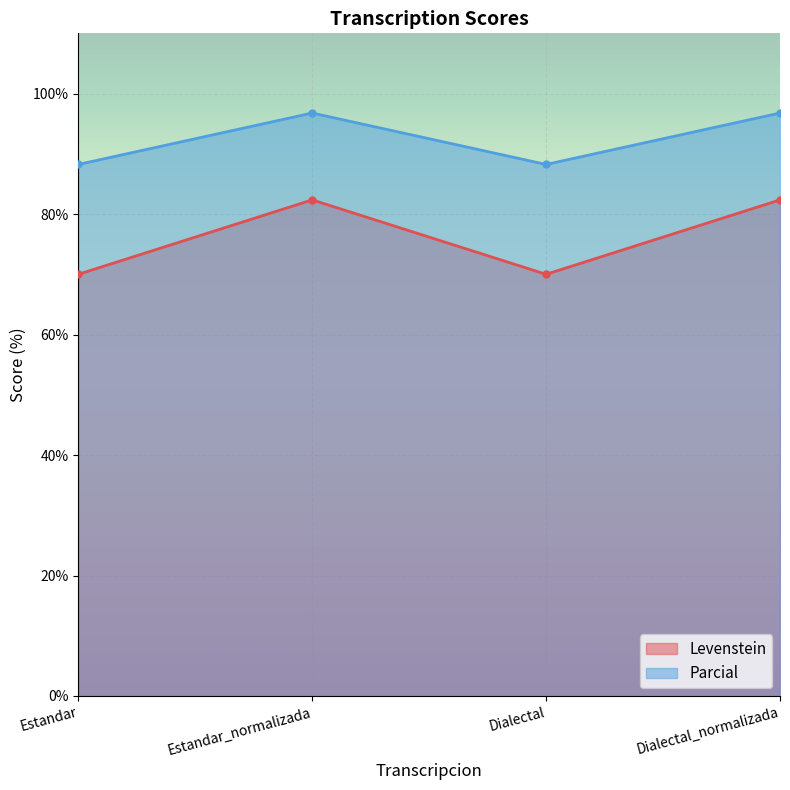

True or false: Parcial and Levenstein intersect in this chart.

False